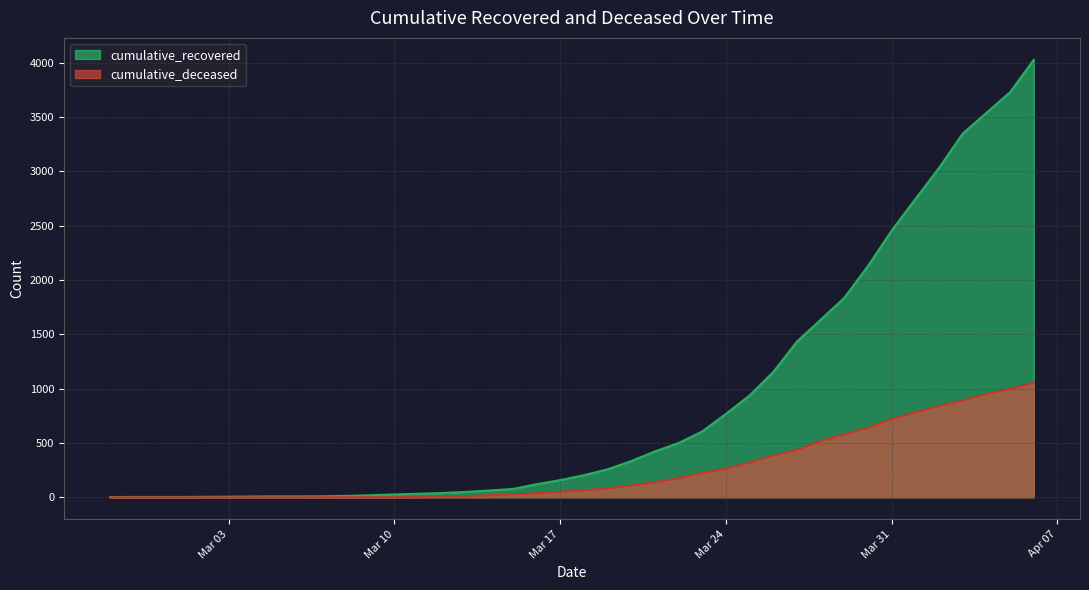

Which series has the widest spread of values?

cumulative_recovered